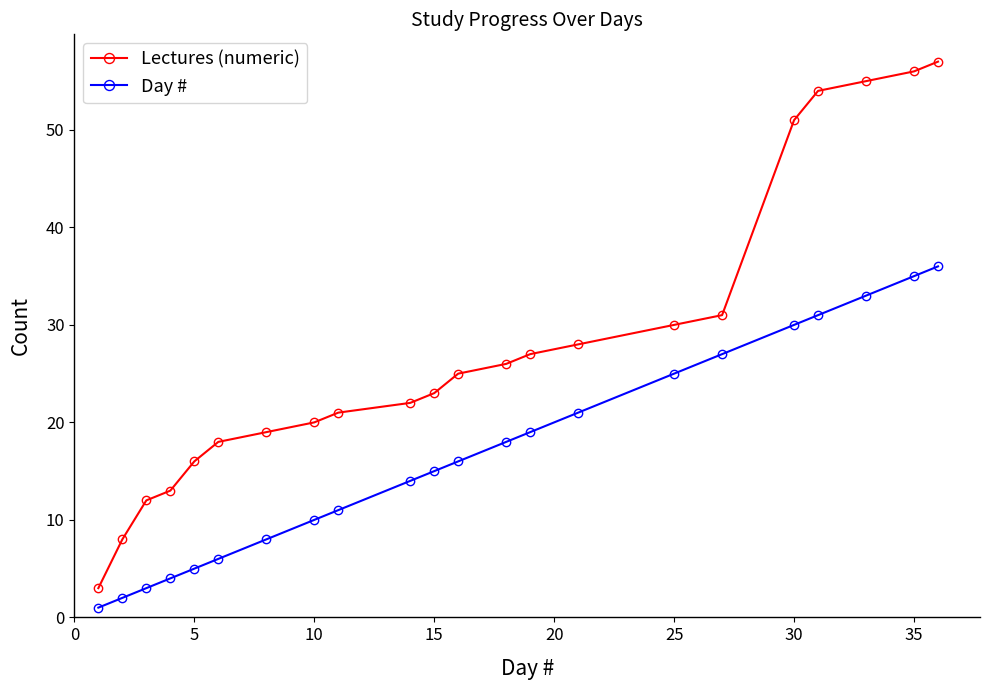

Which series has the widest spread of values?

Lectures (numeric)